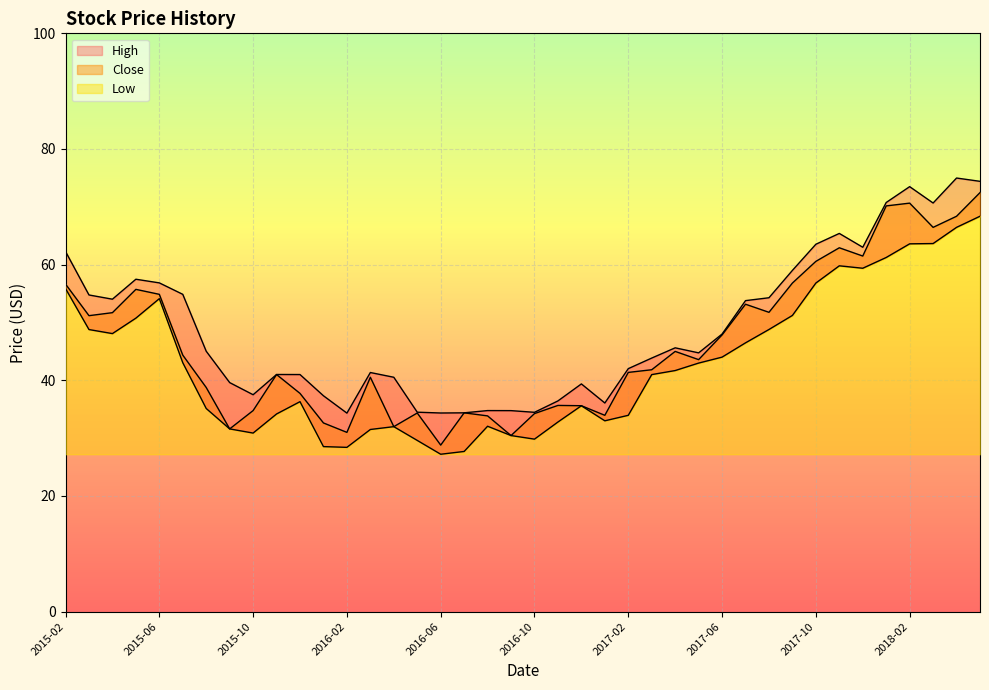

Reading right to left, transcribe all the data shown in this chart.

High: 2018-05=74.4	2018-04=75.0	2018-03=70.7	2018-02=73.5	2018-01=70.8	2017-12=63.0	2017-11=65.4	2017-10=63.5	2017-09=59.0	2017-08=54.3	2017-07=53.8	2017-06=48.0	2017-05=44.8	2017-04=45.6	2017-03=43.8	2017-02=42.0	2017-01=36.1	2016-12=39.4	2016-11=36.4	2016-10=34.5	2016-09=34.8	2016-08=34.8	2016-07=34.4	2016-06=34.3	2016-05=34.5	2016-04=40.5	2016-03=41.3	2016-02=34.3	2016-01=37.3	2015-12=41.0	2015-11=41.0	2015-10=37.5	2015-09=39.6	2015-08=45.0	2015-07=54.9	2015-06=56.8	2015-05=57.5	2015-04=54.0	2015-03=54.8	2015-02=62.3
Close: 2018-05=72.5	2018-04=68.4	2018-03=66.4	2018-02=70.6	2018-01=70.2	2017-12=61.5	2017-11=62.9	2017-10=60.6	2017-09=56.8	2017-08=51.8	2017-07=53.2	2017-06=47.8	2017-05=43.6	2017-04=45.0	2017-03=41.8	2017-02=41.4	2017-01=34.0	2016-12=35.6	2016-11=35.7	2016-10=34.2	2016-09=30.5	2016-08=33.8	2016-07=34.4	2016-06=28.8	2016-05=34.3	2016-04=32.0	2016-03=40.5	2016-02=31.0	2016-01=32.6	2015-12=37.7	2015-11=41.0	2015-10=34.8	2015-09=31.6	2015-08=38.8	2015-07=44.4	2015-06=54.9	2015-05=55.7	2015-04=51.7	2015-03=51.2	2015-02=56.6
Low: 2018-05=68.4	2018-04=66.4	2018-03=63.7	2018-02=63.6	2018-01=61.2	2017-12=59.4	2017-11=59.8	2017-10=56.8	2017-09=51.2	2017-08=48.8	2017-07=46.5	2017-06=44.0	2017-05=43.0	2017-04=41.7	2017-03=41.0	2017-02=34.0	2017-01=33.0	2016-12=35.6	2016-11=32.8	2016-10=29.8	2016-09=30.5	2016-08=32.1	2016-07=27.7	2016-06=27.2	2016-05=29.6	2016-04=32.0	2016-03=31.5	2016-02=28.4	2016-01=28.5	2015-12=36.3	2015-11=34.2	2015-10=30.9	2015-09=31.6	2015-08=35.1	2015-07=43.0	2015-06=54.1	2015-05=50.8	2015-04=48.1	2015-03=48.8	2015-02=55.9